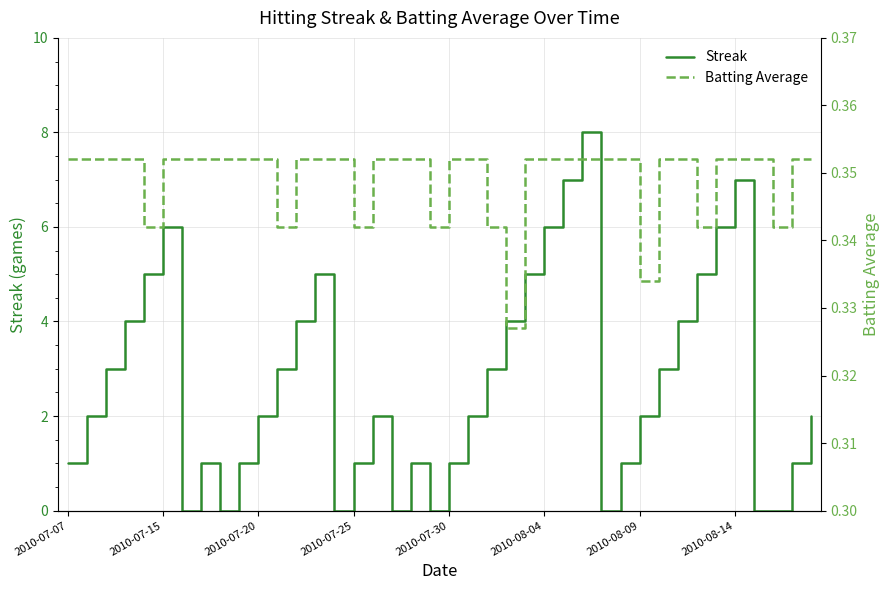

The Batting Average series shows 0.4 at 2010-07-20. True or false?

True